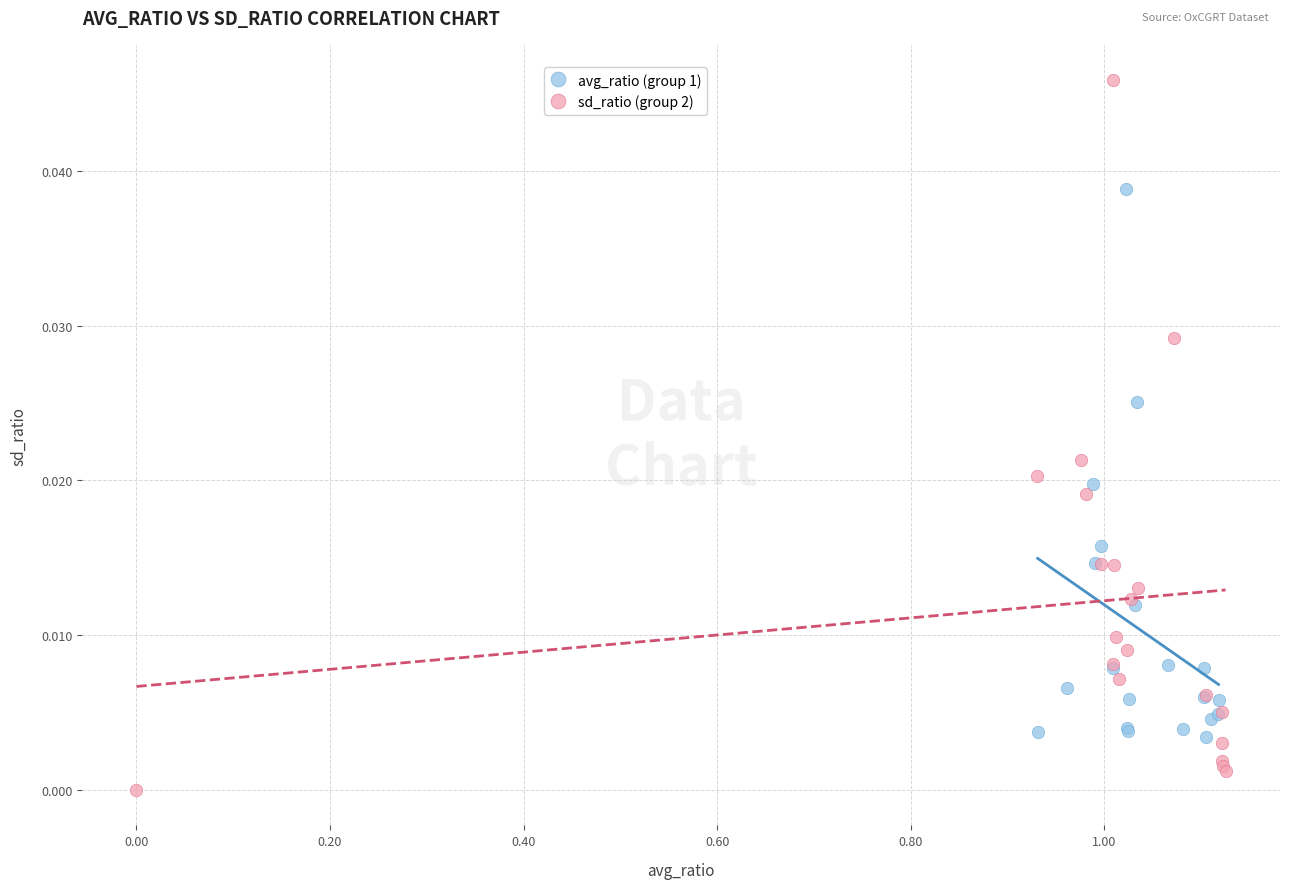

Which series has the widest spread of Y values?

sd_ratio (group 2)